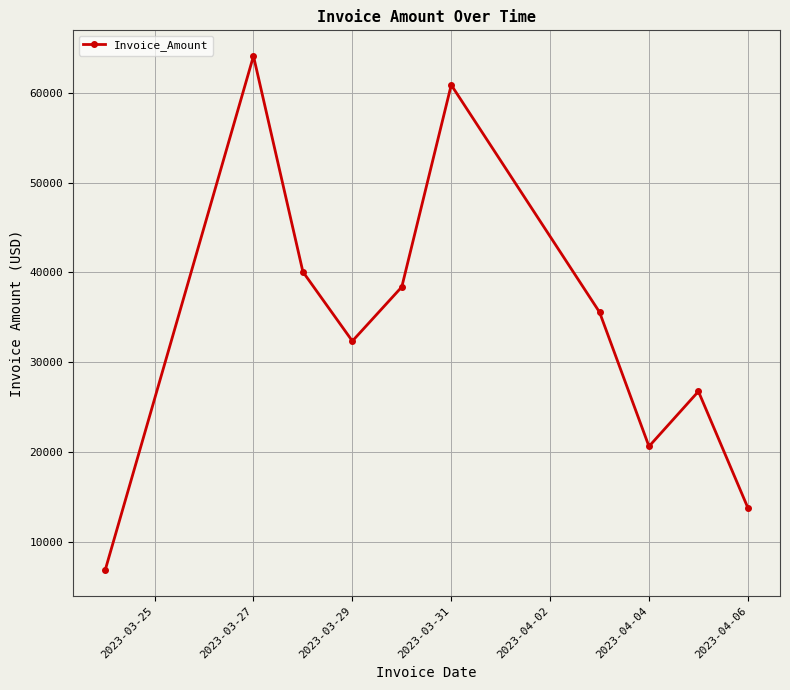

What is the smallest value displayed?

6818.4